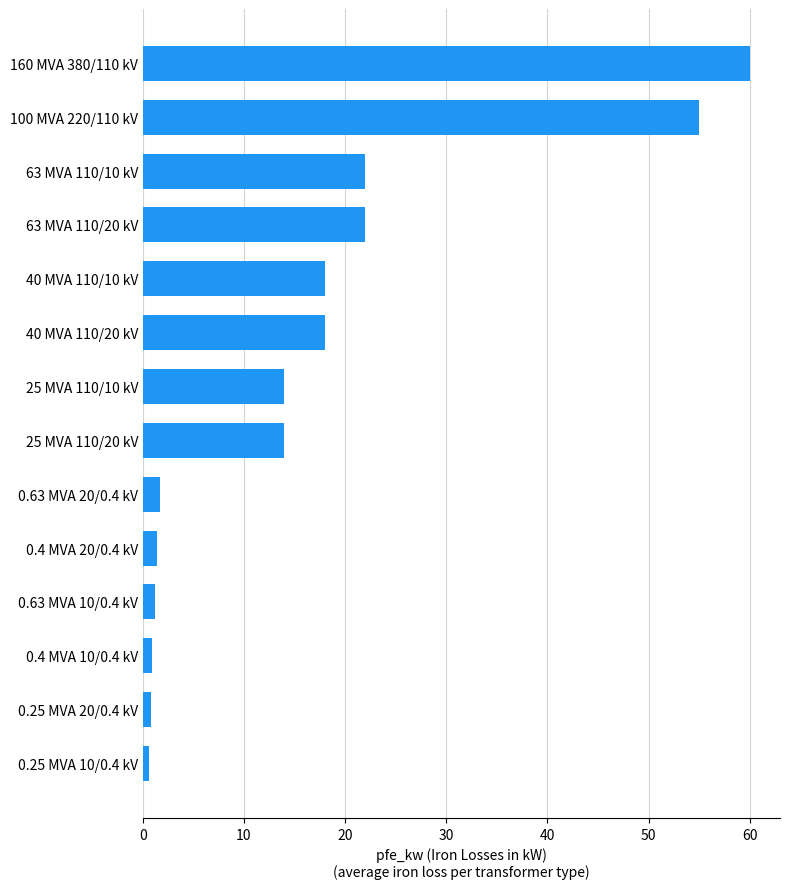

The value at 40 MVA 110/20 kV is 24.1. True or false?

False